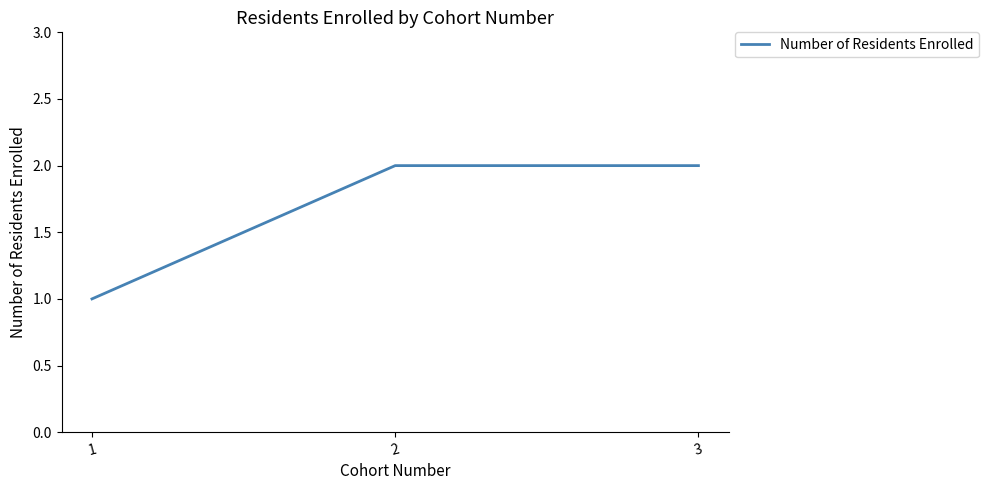

The value at 2 is 3. True or false?

False